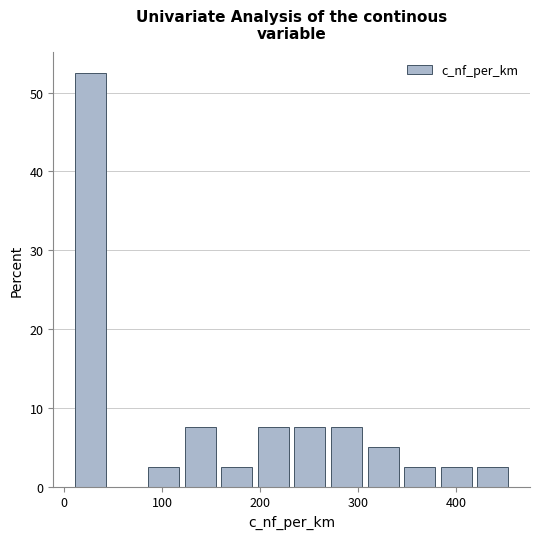

Around what value on the x-axis is the tallest bar? Give the approximate position of its centre, as read against the axis.

30